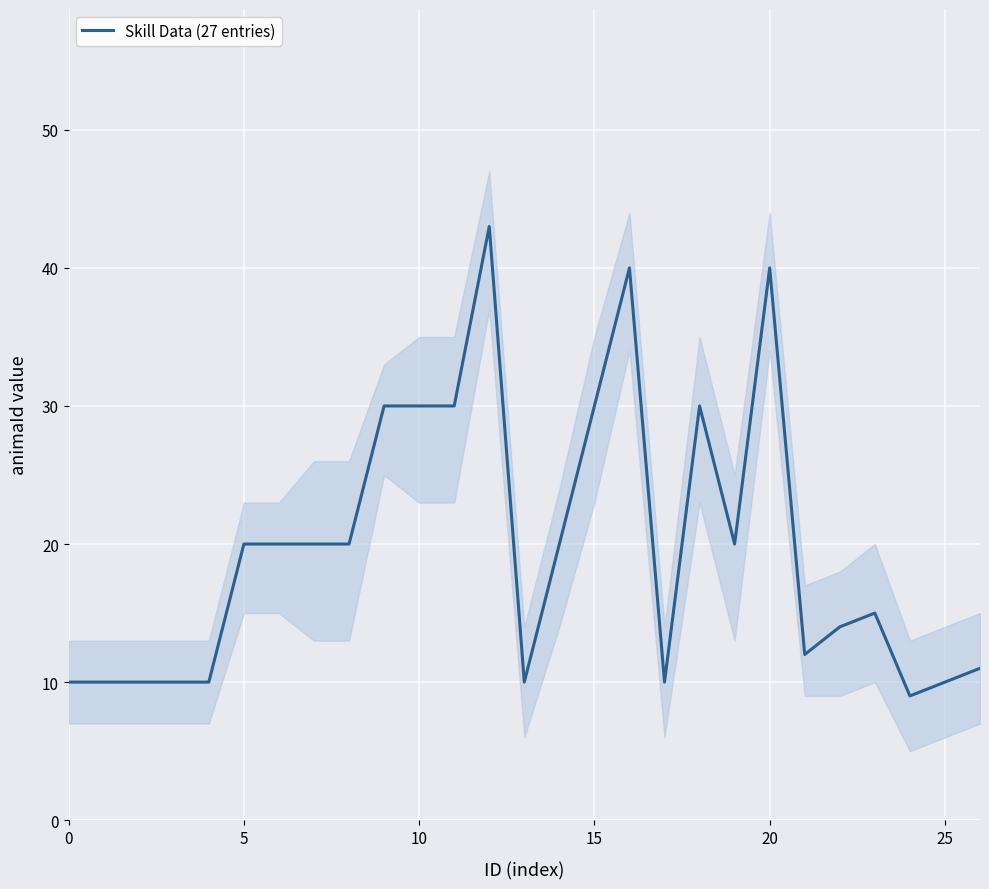

What is the maximum value for Skill Data (27 entries)?

43